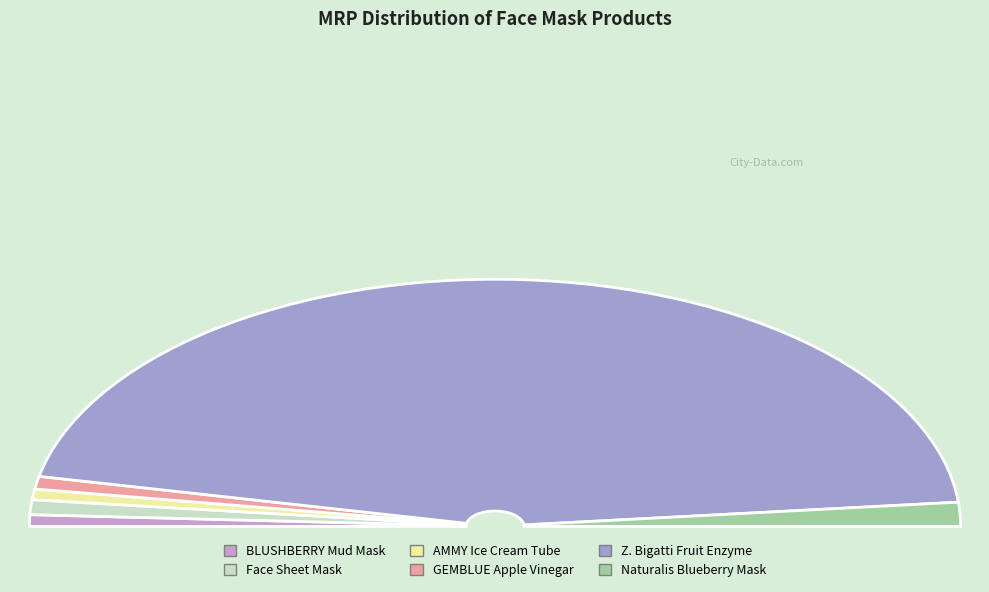

To the nearest percent, what portion does AMMY ENTERPRISES Ice Cream Tube represent?

1%